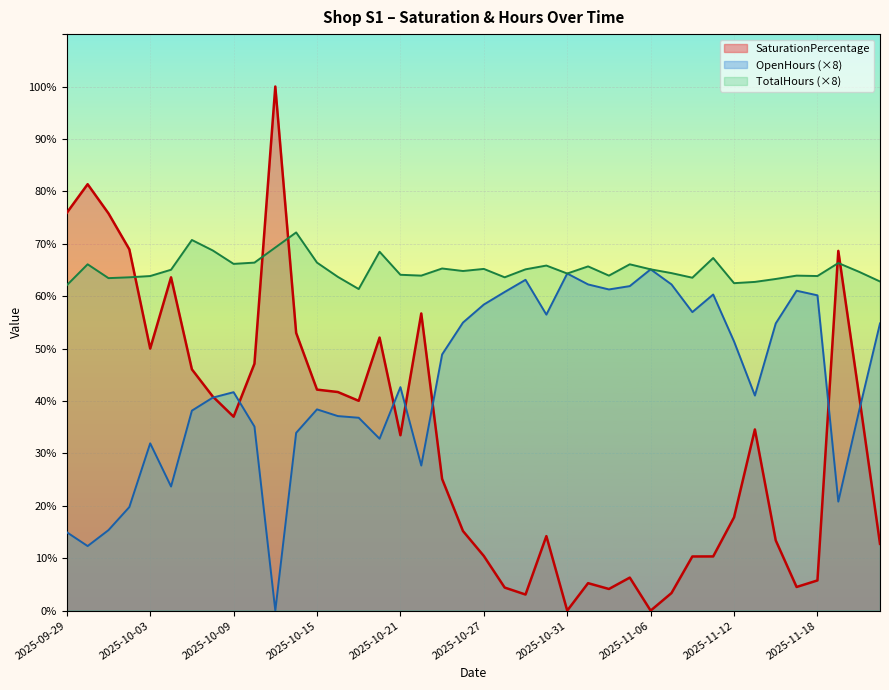

How many data points in OpenHours are above 42?

20